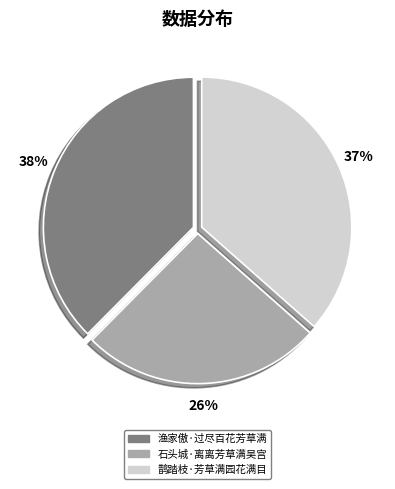

To the nearest percent, what is the difference between the 鹊踏枝·芳草满园花满目 and 渔家傲·过尽百花芳草满 slice percentages?

1%